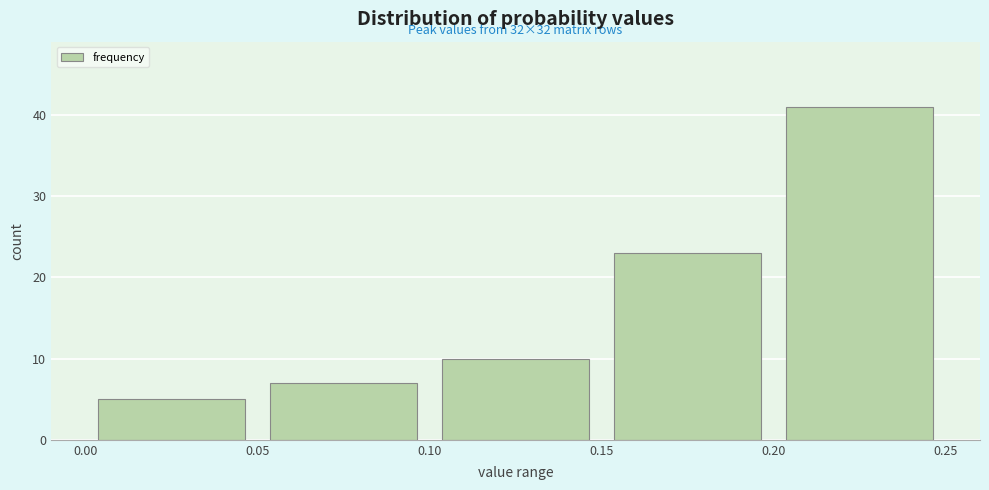

Which range on the x-axis has the tallest bar?

0.20 to 0.25